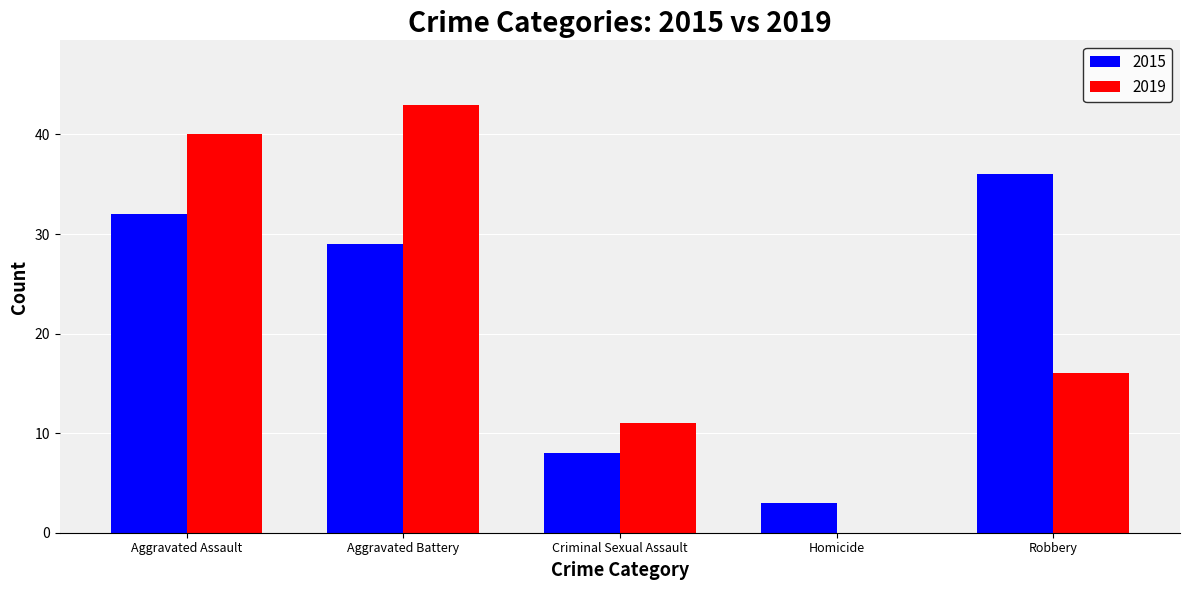

Is it true that 2015 equals 13 at Robbery?

False